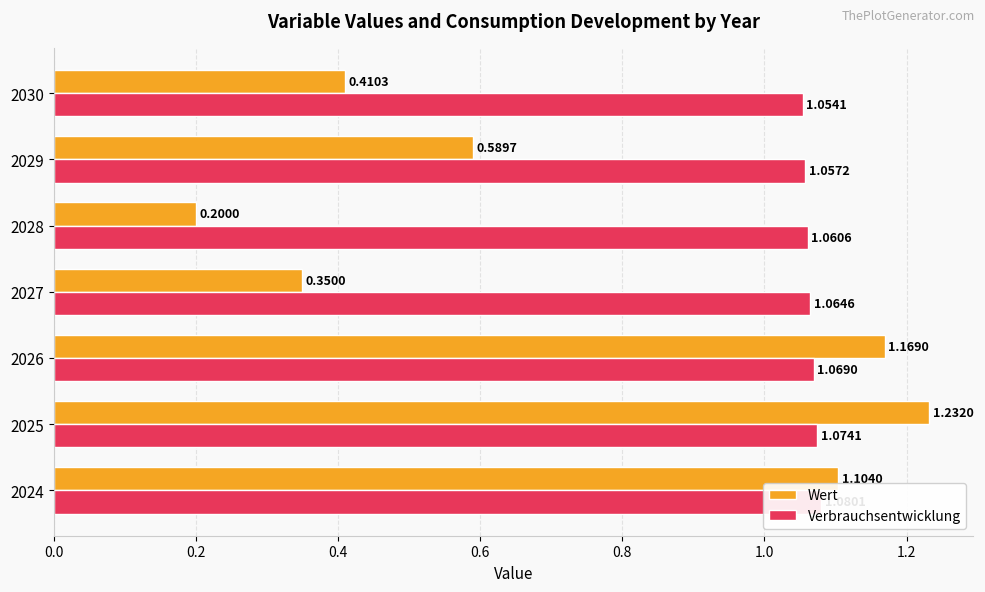

Is the value of Wert at 2028 greater than the value of Verbrauchsentwicklung at 2025?

No